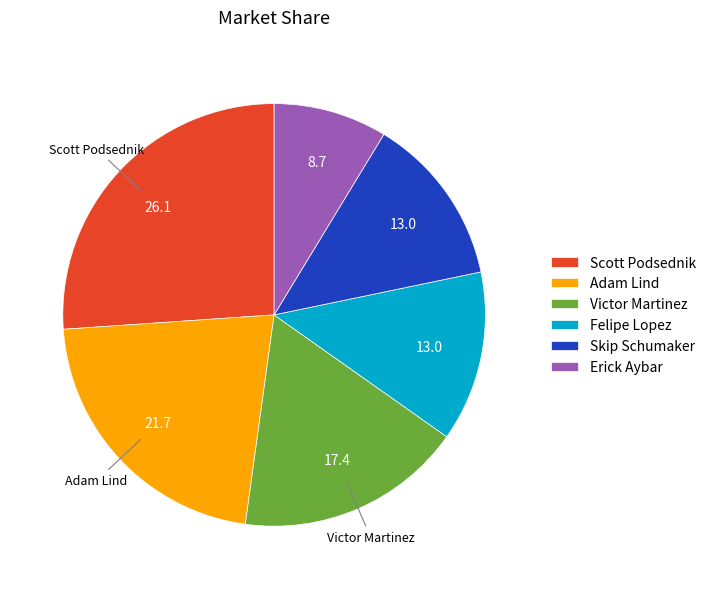

Is there any slice that represents more than half of the pie?

No